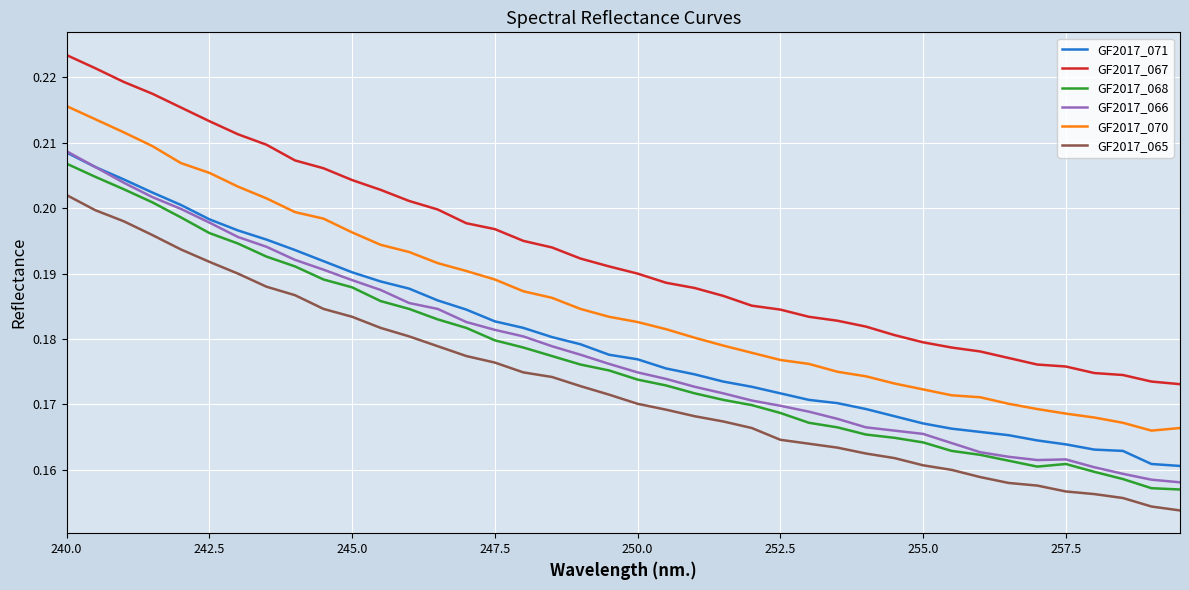

What are all the series names shown in the legend?

GF2017_071, GF2017_067, GF2017_068, GF2017_066, GF2017_070, GF2017_065